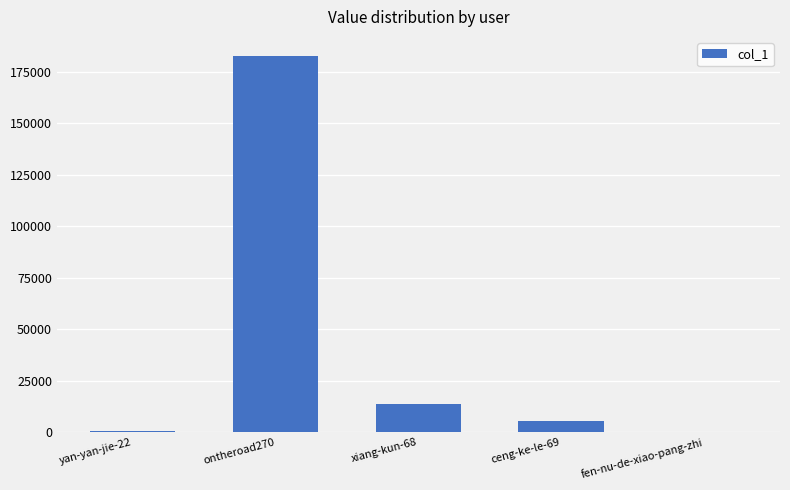

Where is the data nearest to the value 91421?

xiang-kun-68